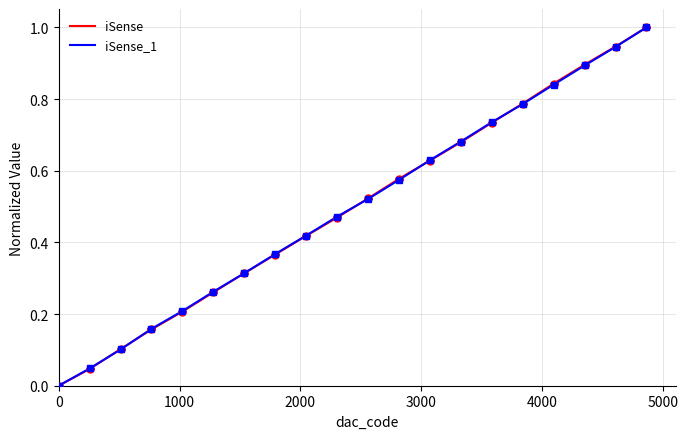

Does the chart display data point markers on the line(s)?

No